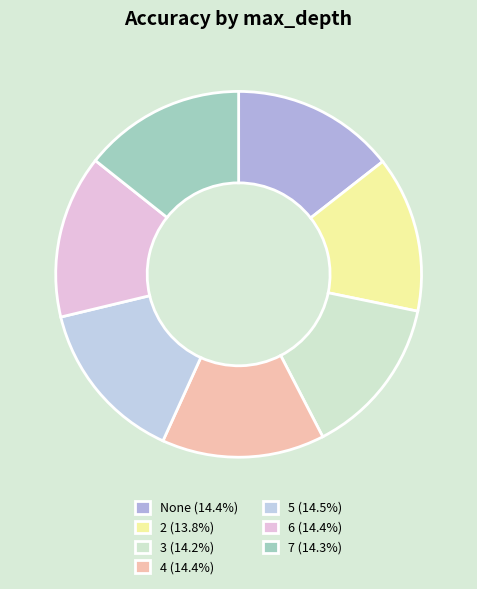

True or false: 7 accounts for 28% of the total.

False